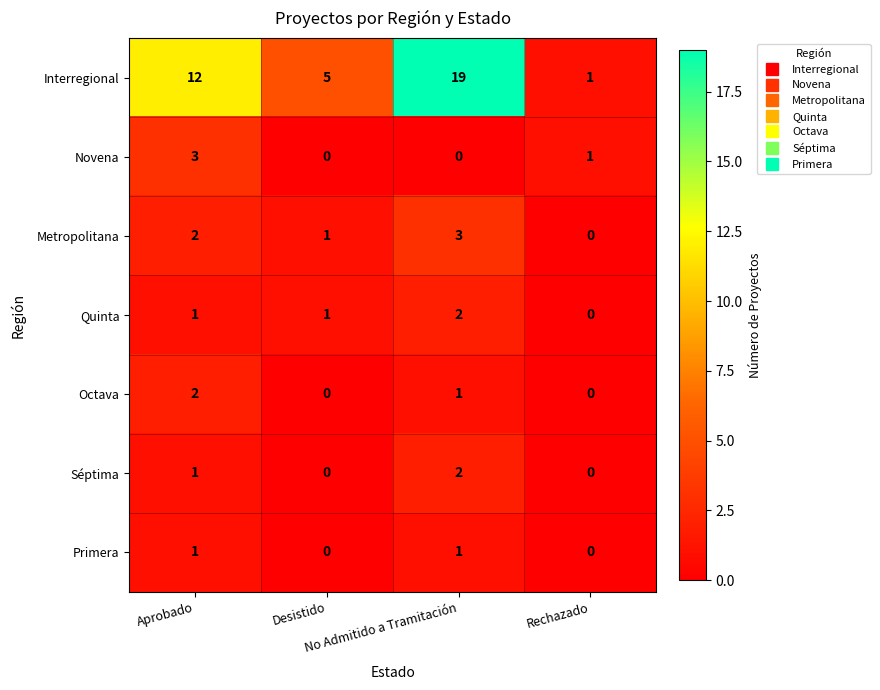

What is the sum of all Interregional values?

37